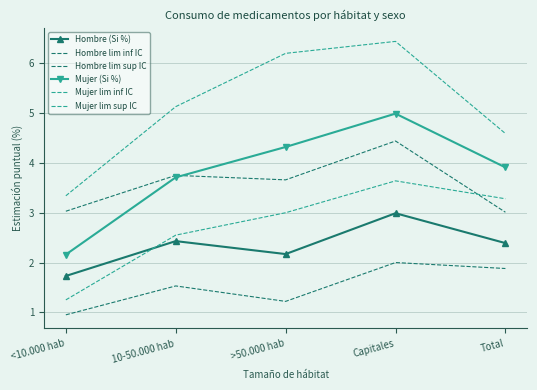

Is the value of Mujer (Si %) at Total greater than the value of Mujer lim inf IC at Capitales?

Yes